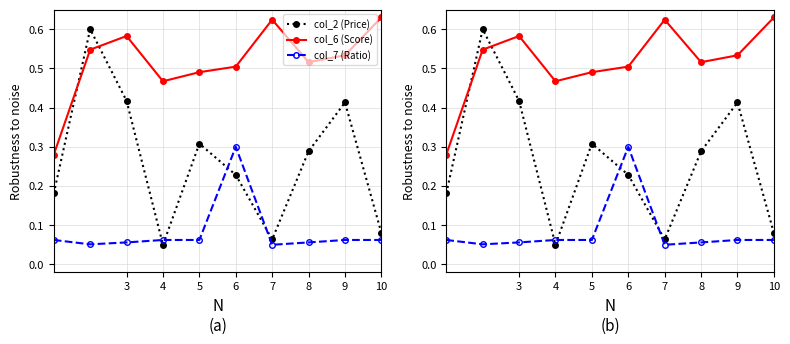

Is this an area chart (filled region under the line)?

No